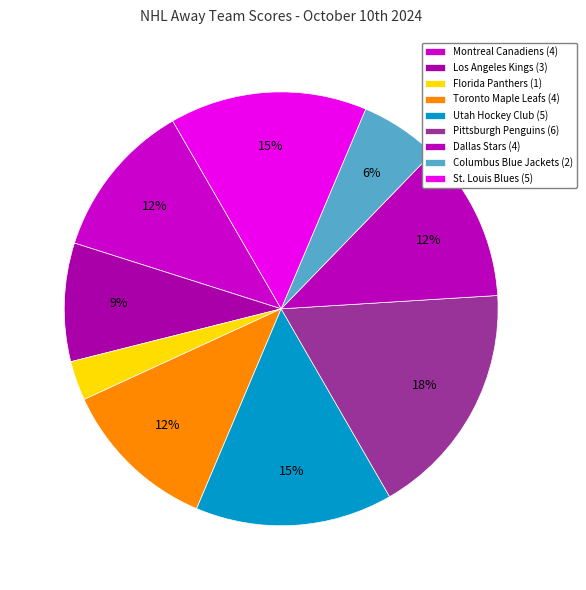

To the nearest percent, what is the difference between the largest and smallest slice percentages?

15%